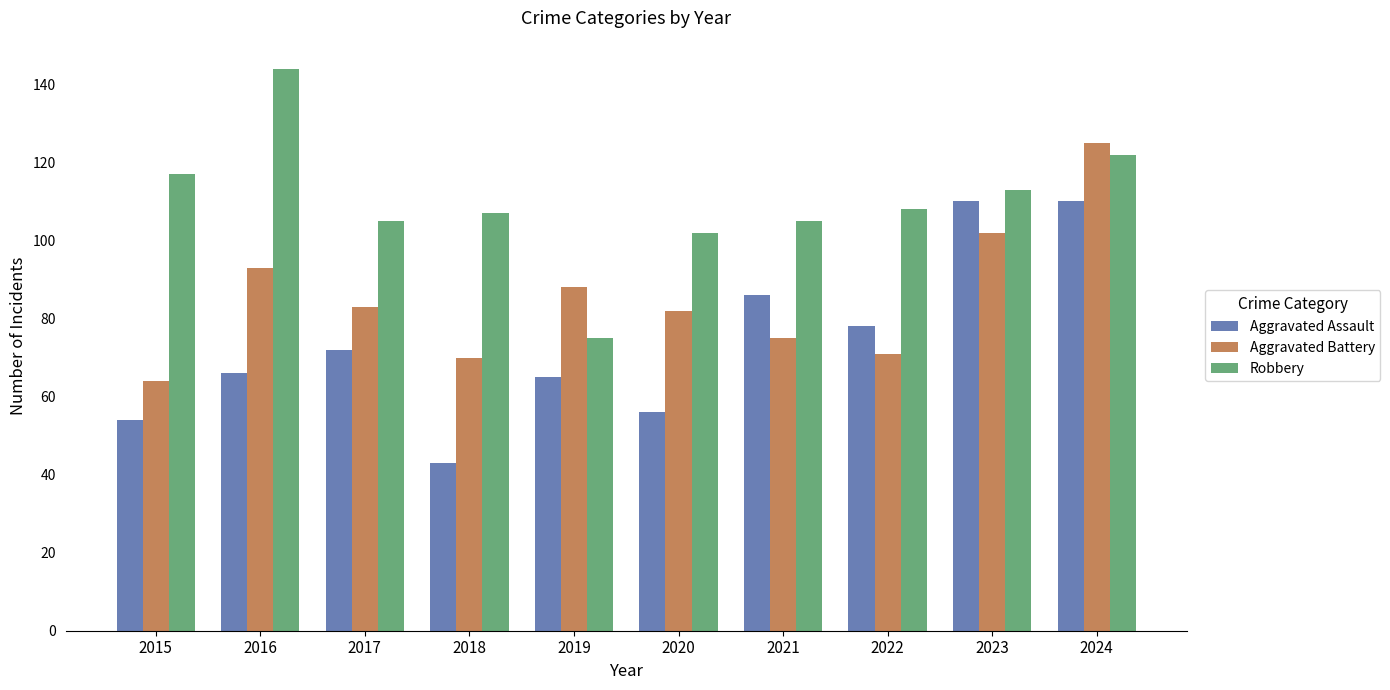

Reading right to left, list all the values displayed in this chart.

Aggravated Assault: 2024=110	2023=110	2022=78	2021=86	2020=56	2019=65	2018=43	2017=72	2016=66	2015=54
Aggravated Battery: 2024=125	2023=102	2022=71	2021=75	2020=82	2019=88	2018=70	2017=83	2016=93	2015=64
Robbery: 2024=122	2023=113	2022=108	2021=105	2020=102	2019=75	2018=107	2017=105	2016=144	2015=117